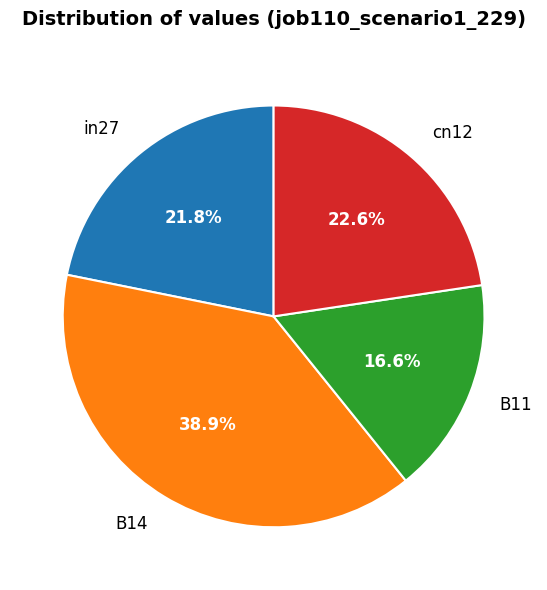

Between B11 and in27, which is larger?

in27